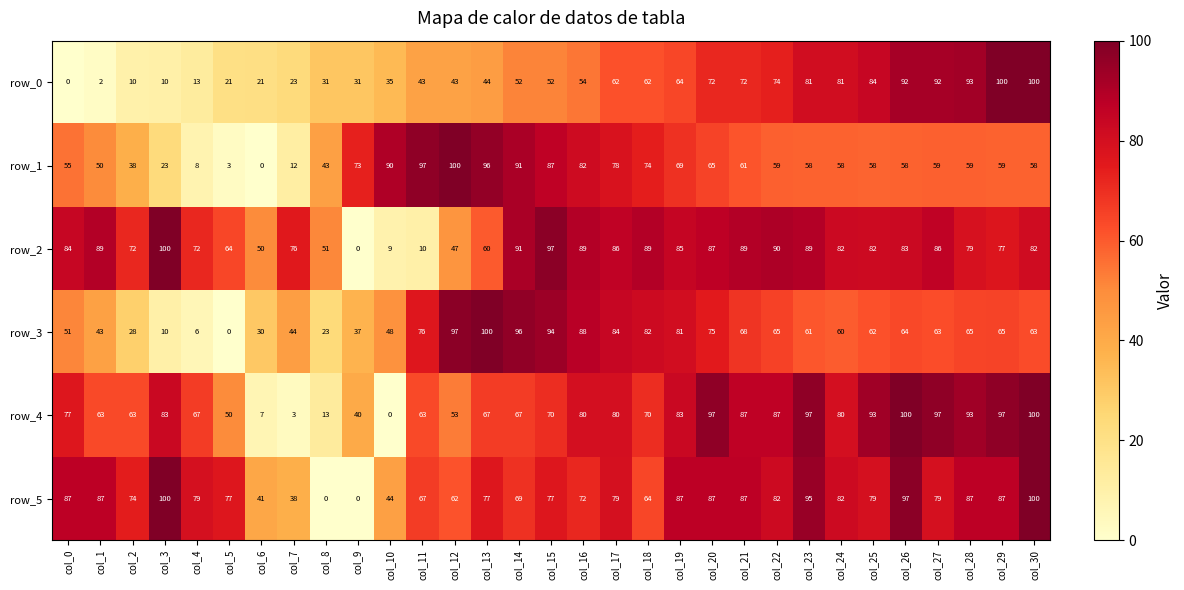

How many data points does each series have?

31